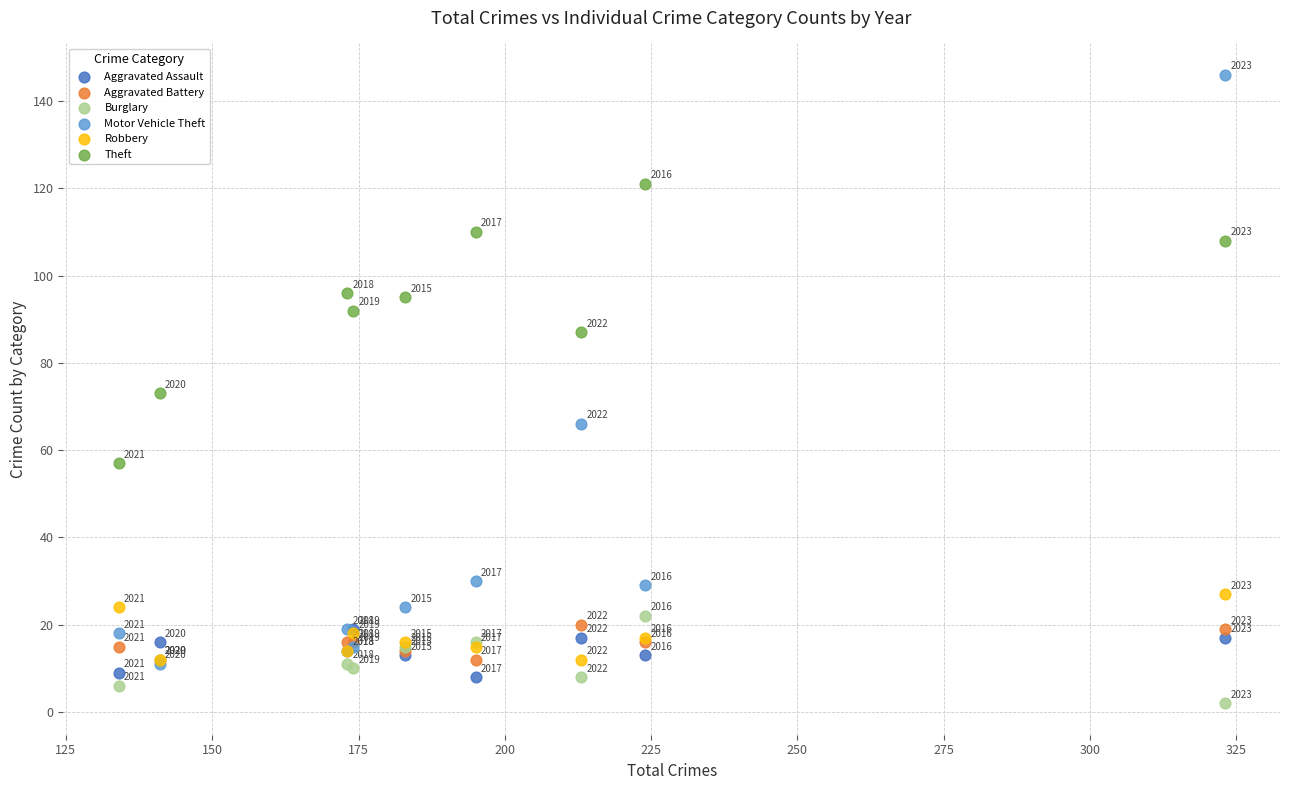

In the Theft series, what Y value is closest to 89?

87